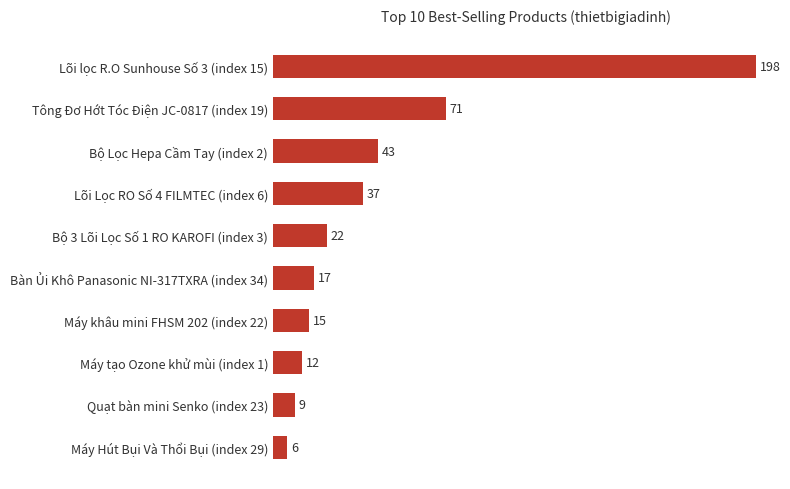

At which label is the value closest to 102?

Tông Đơ Hớt Tóc Điện JC-0817 (index 19)